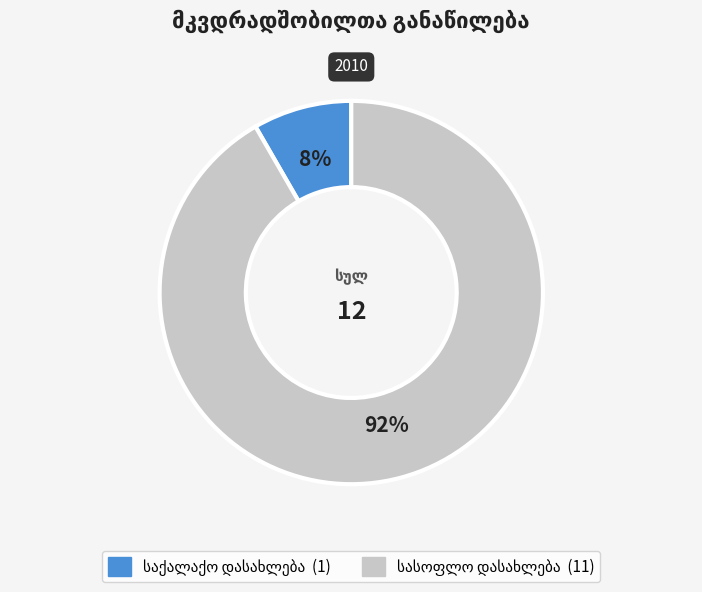

Does any single category account for the majority?

Yes